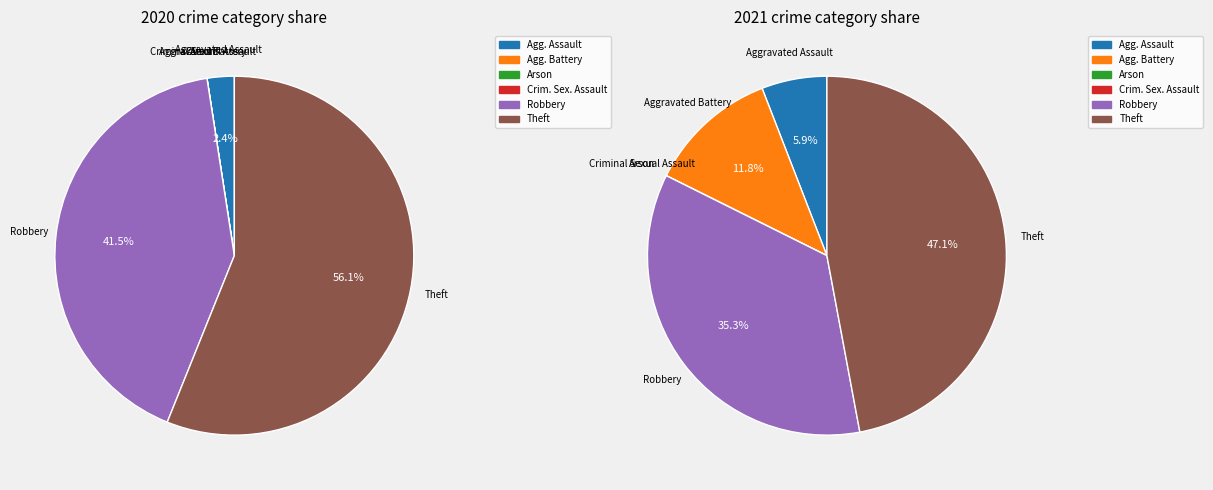

What percentage is the values_2020 slice, to the nearest percent?

2%